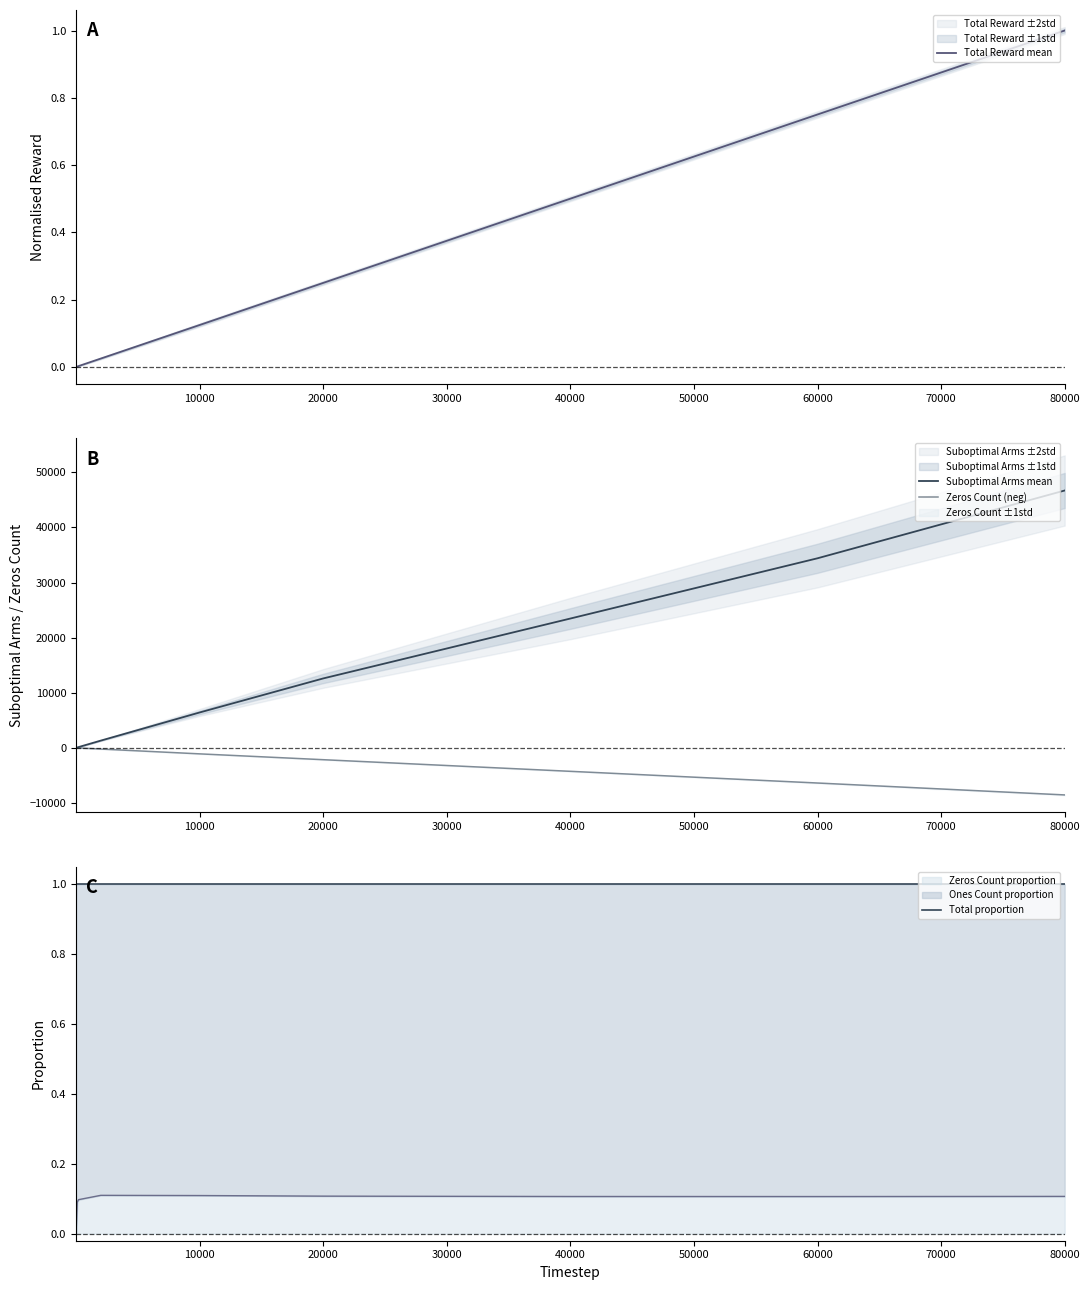

What is the average value of the Total proportion series?

1.0